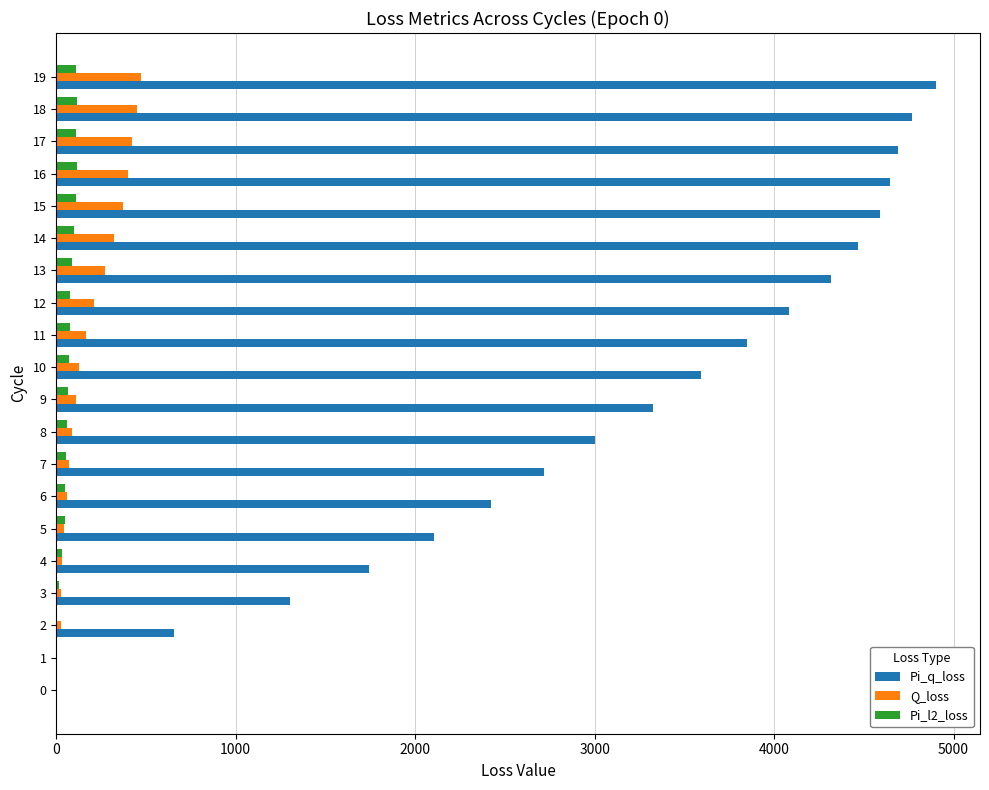

Is it true that Pi_q_loss equals 4692.6 at 17?

True